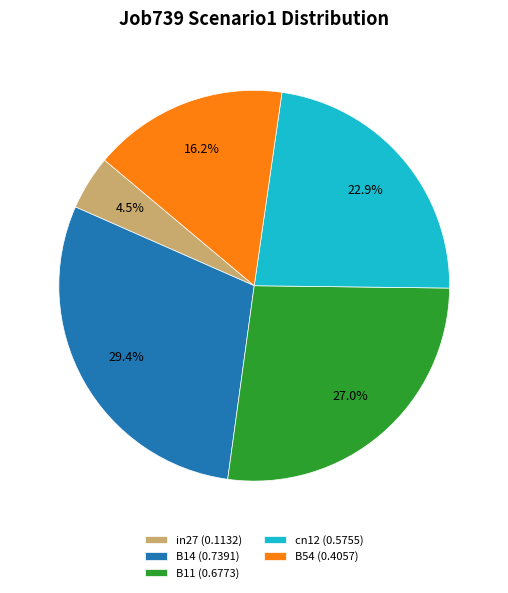

Which has a higher value, B11 (0.6773) or B14 (0.7391)?

B14 (0.7391)